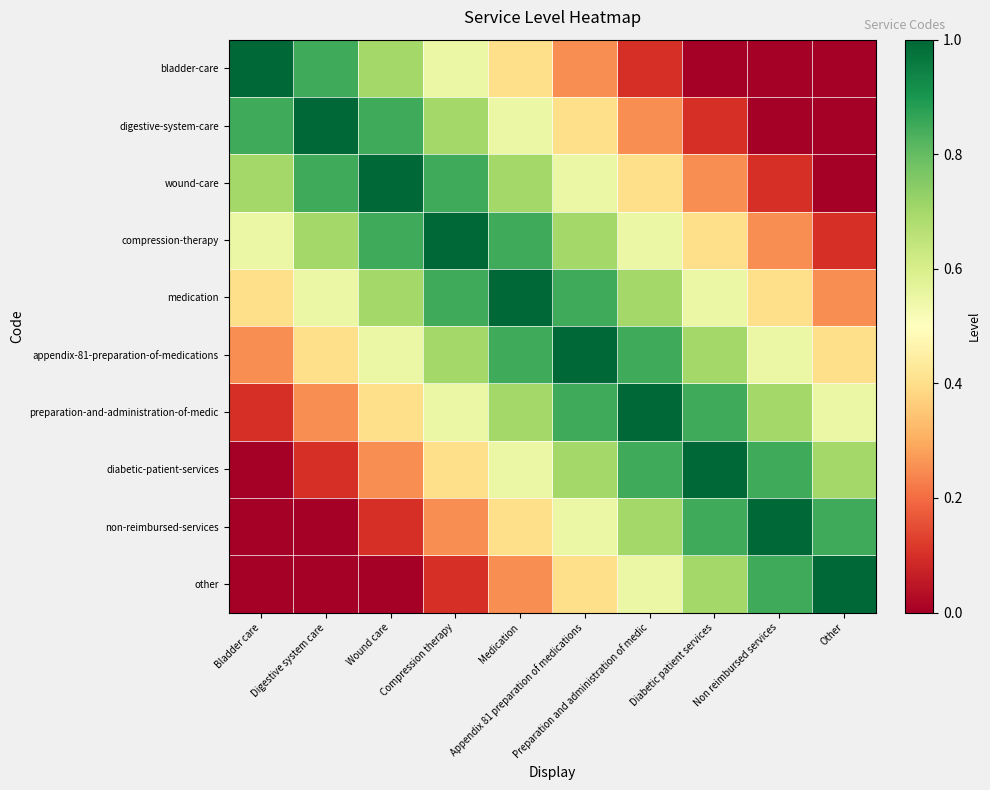

At how many categories does at least one series exceed 0?

10